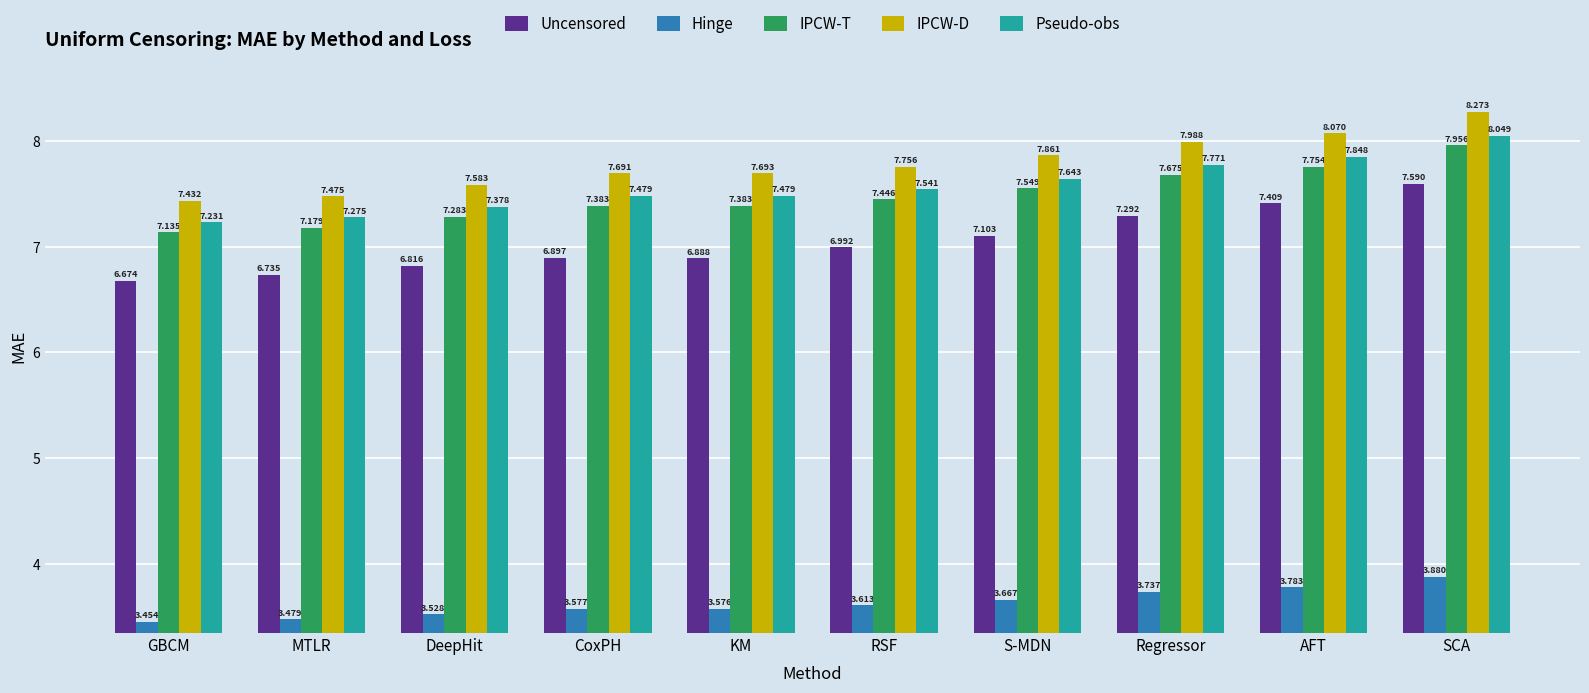

Is the value of IPCW-T at S-MDN greater than the value of Hinge at GBCM?

Yes